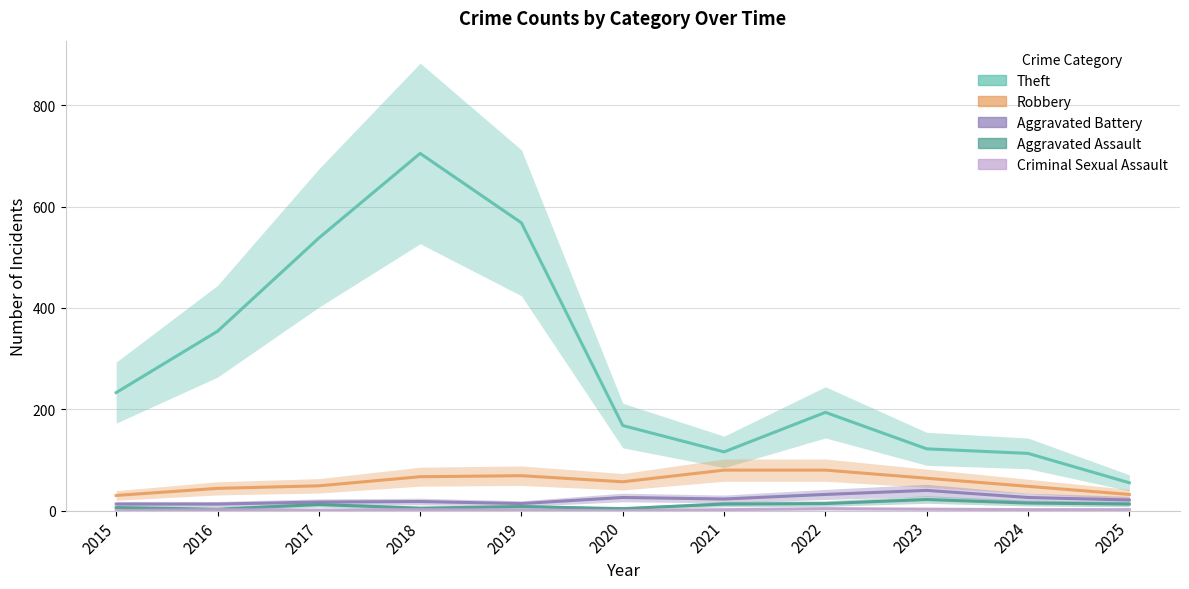

How many interior local peaks does the Aggravated Battery series have?

3